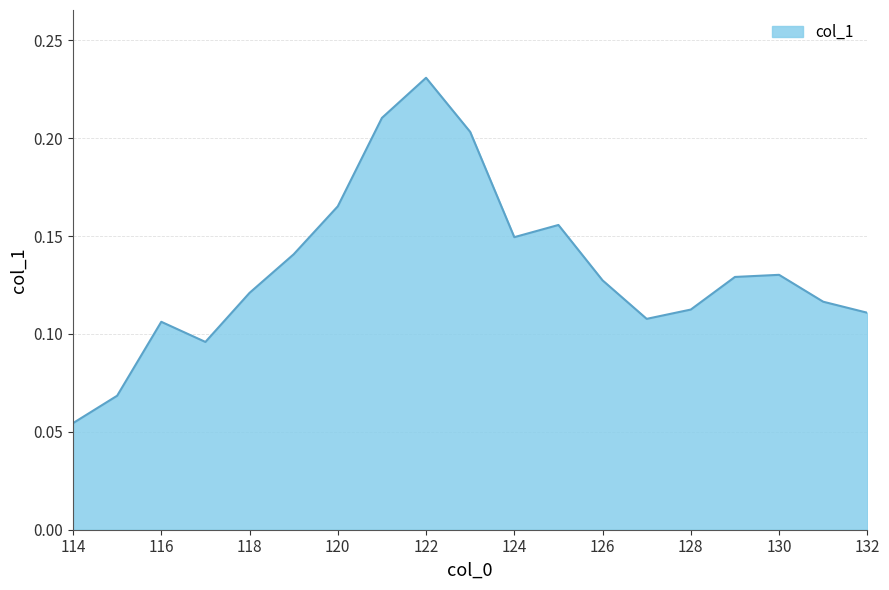

Does the chart have visible grid lines?

Yes